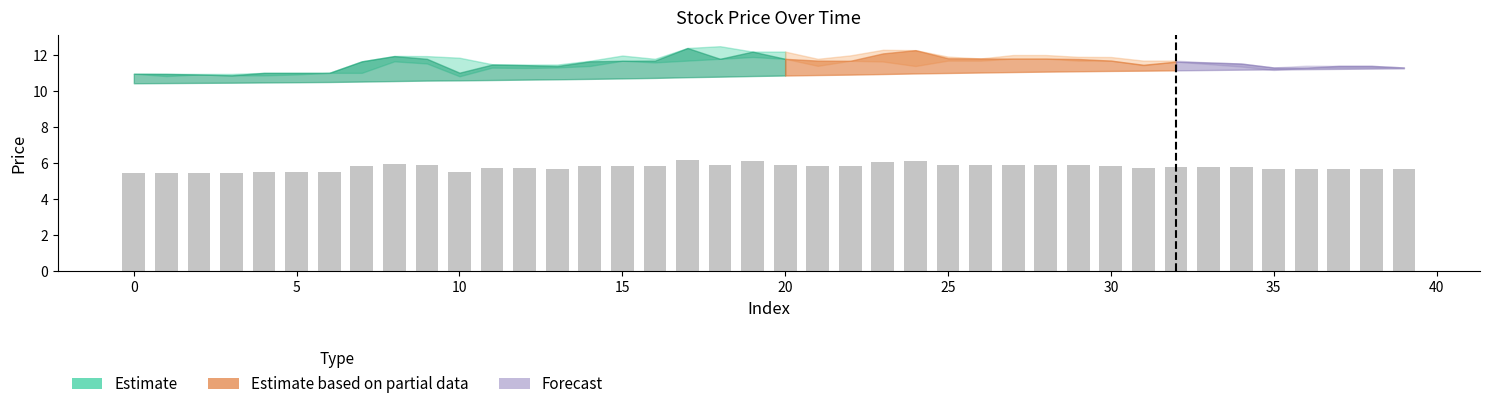

What is the difference between the maximum and minimum values?

0.8